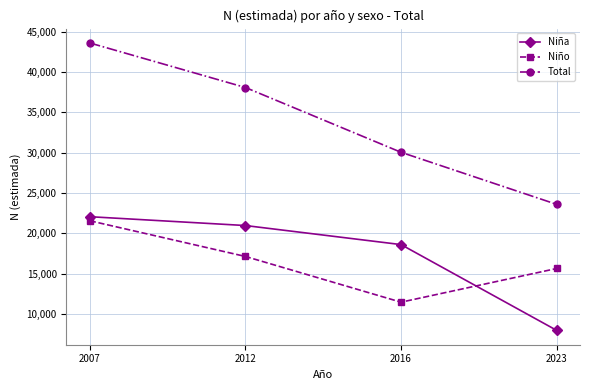

At which category is the sum across all series the highest?

2007